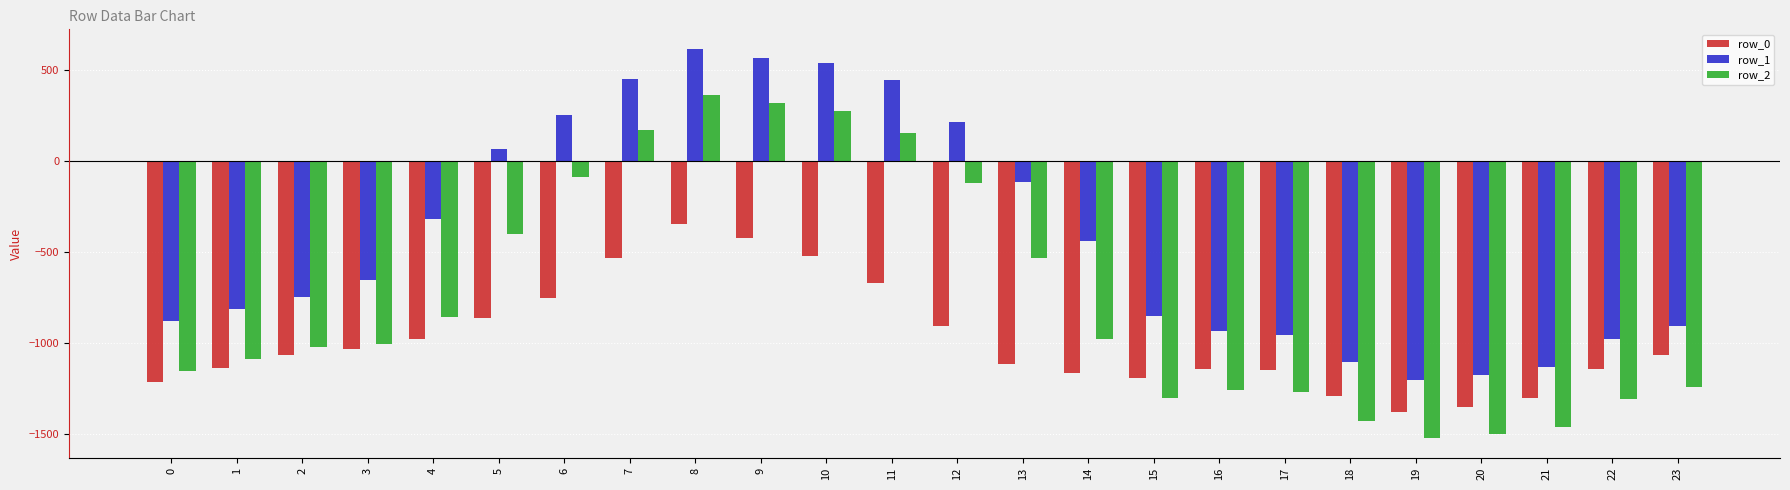

List the series in order of their overall mean, lowest first.

row_0, row_2, row_1